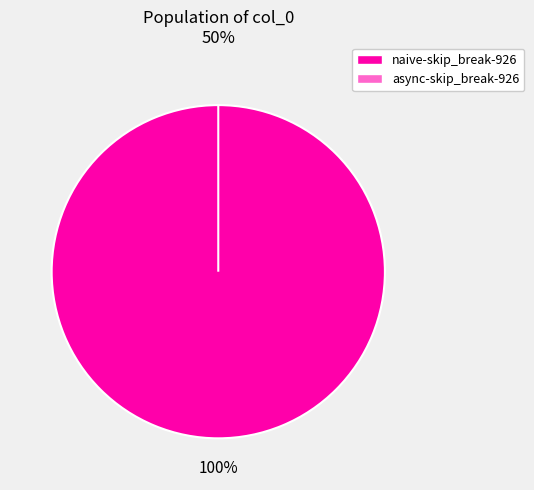

To the nearest percent, what is the combined percentage of naive-skip_break-926 and async-skip_break-926?

100%